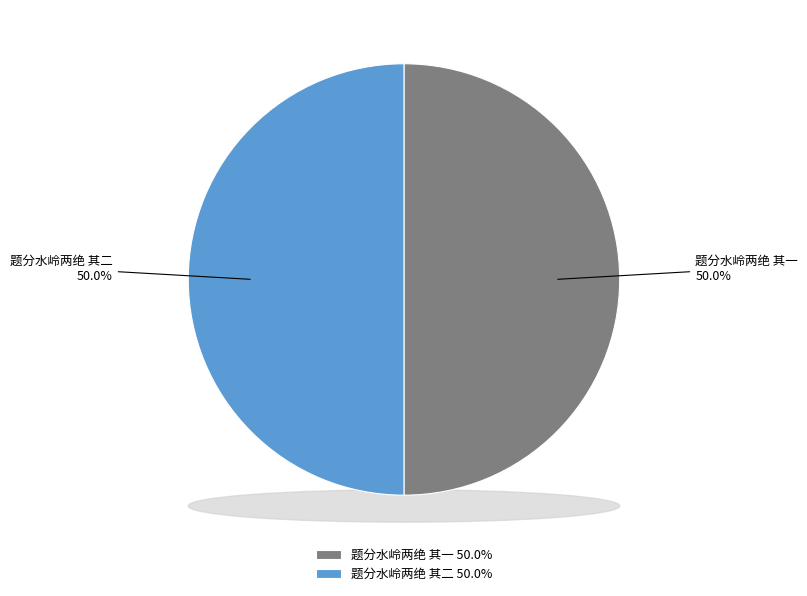

True or false: 题分水岭两绝 其二 accounts for 64% of the total.

False